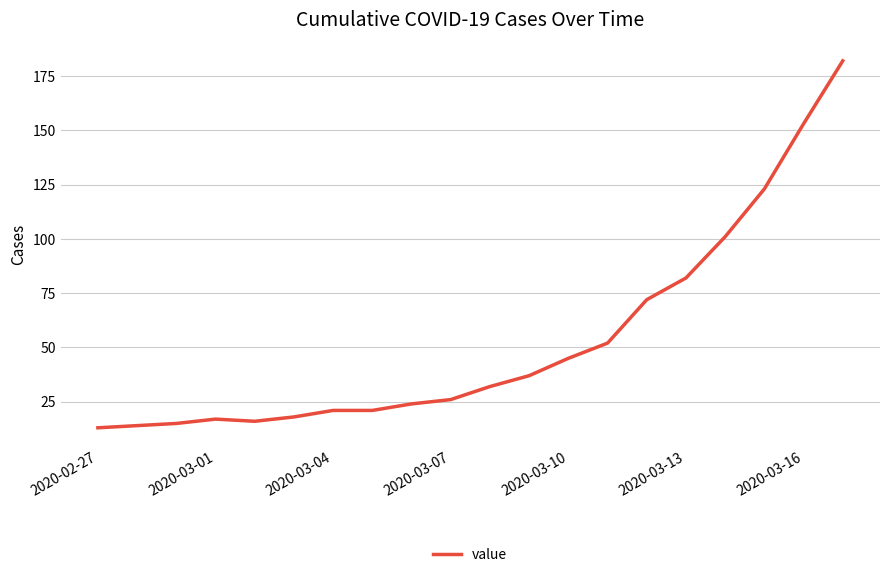

What is the minimum value shown in the chart?

13